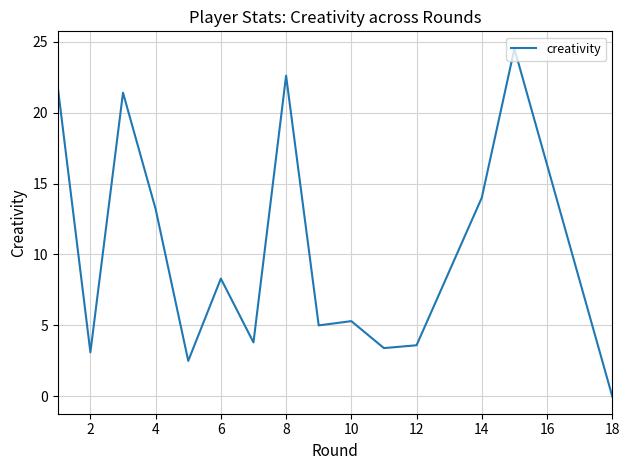

How many interior local peaks (higher than both neighbors) does the data have?

5